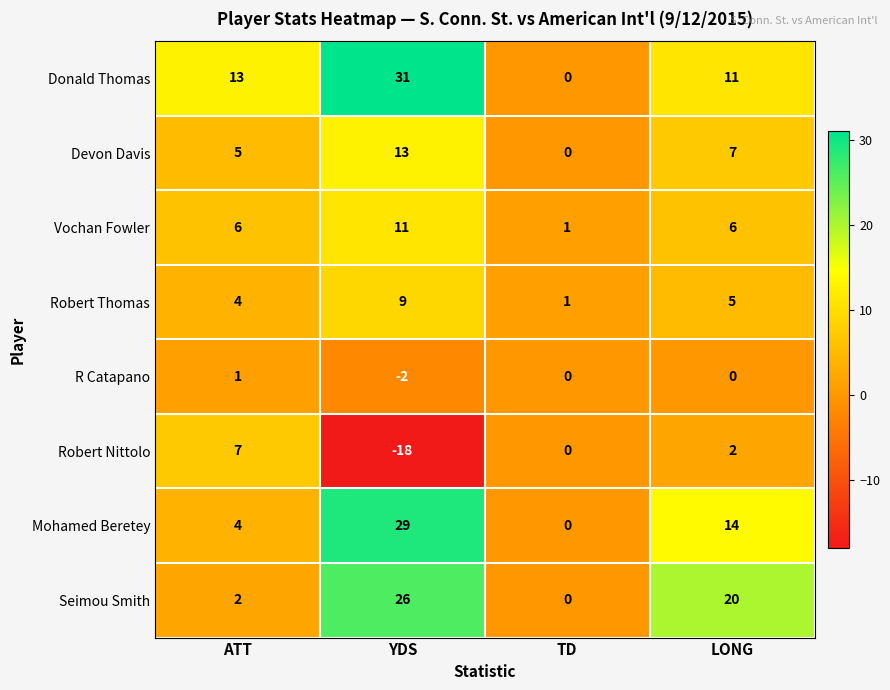

Is it true that R Catapano equals 0 at TD?

True